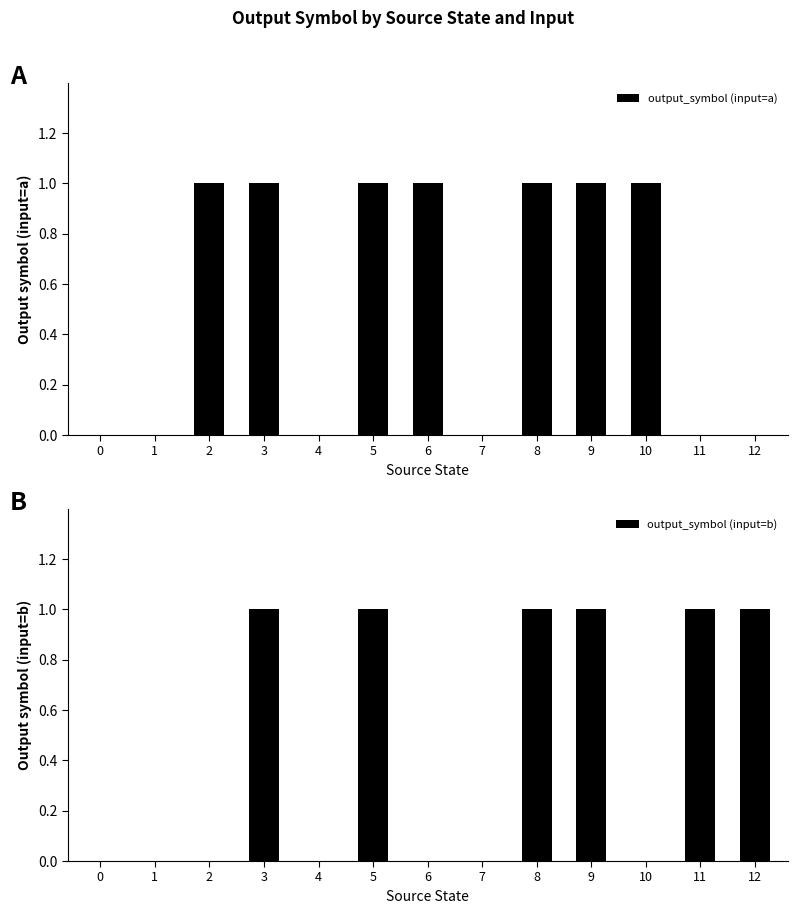

What is the sum of all output_symbol (input=b) values?

6